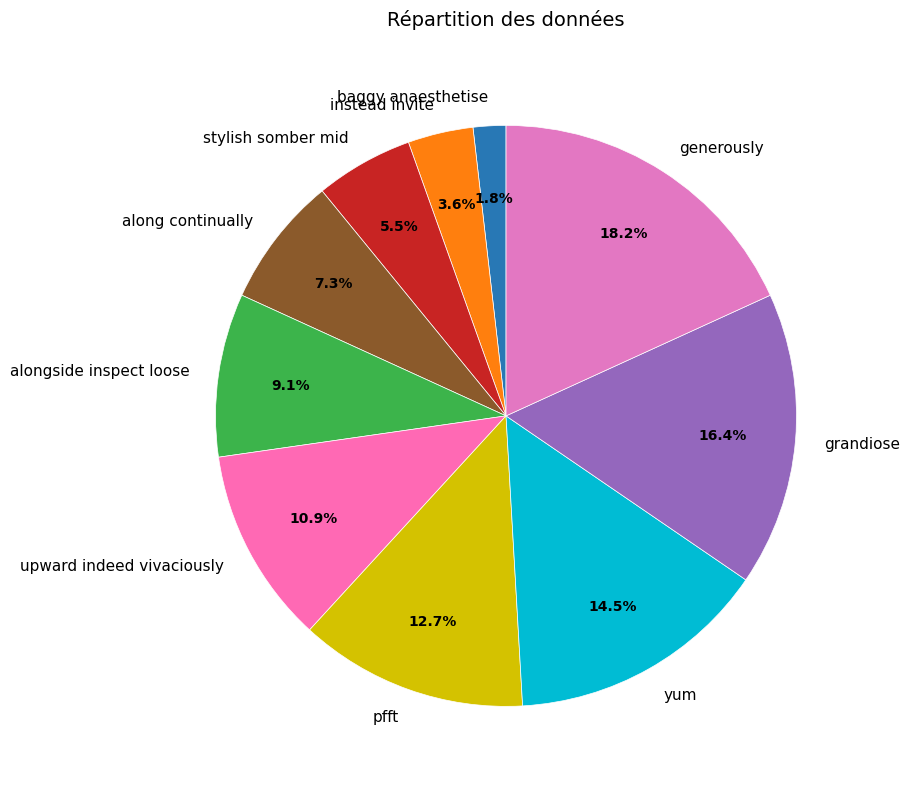

Is baggy anaesthetise the majority of the pie?

No